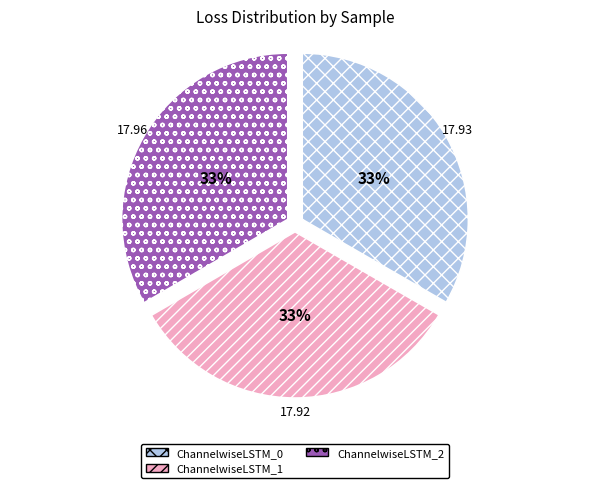

Is the sum of ChannelwiseLSTM_0 and ChannelwiseLSTM_2 greater than half?

Yes